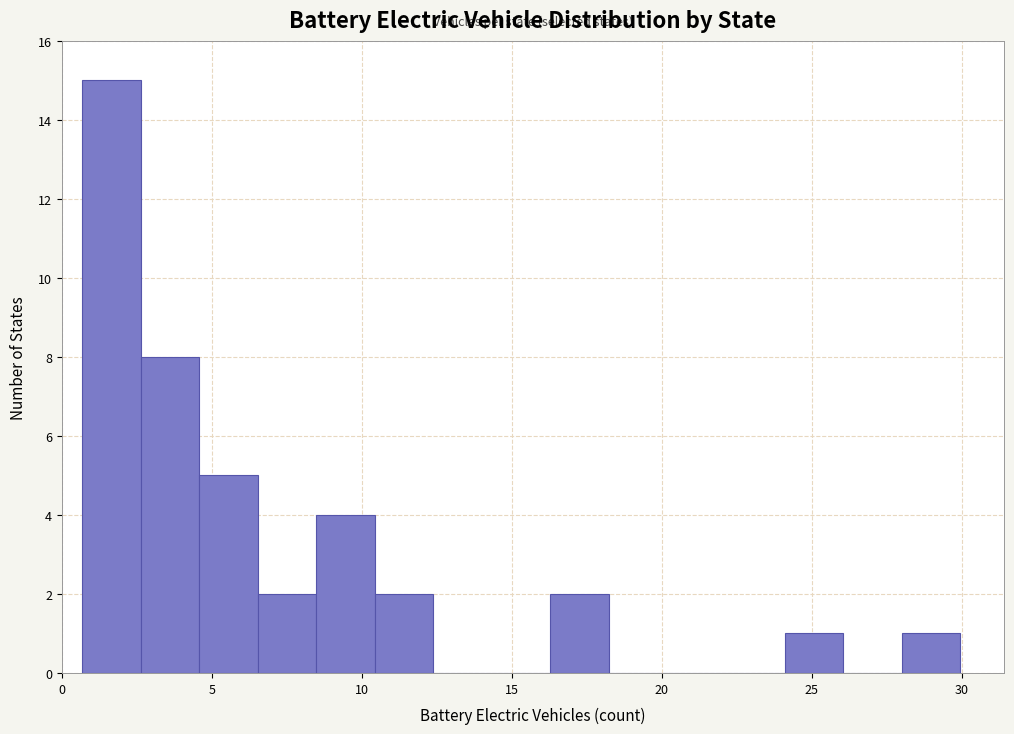

Read against the x-axis, roughly where is the centre of the tallest bar?

1.5